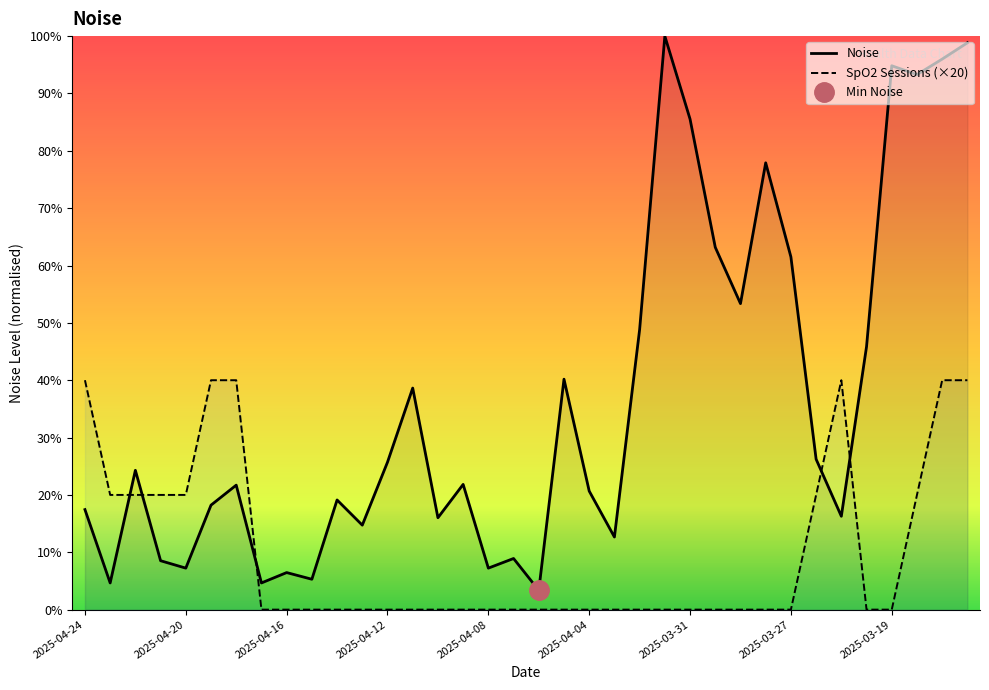

True or false: SpO2 Sessions (×20) and Noise intersect in this chart.

True